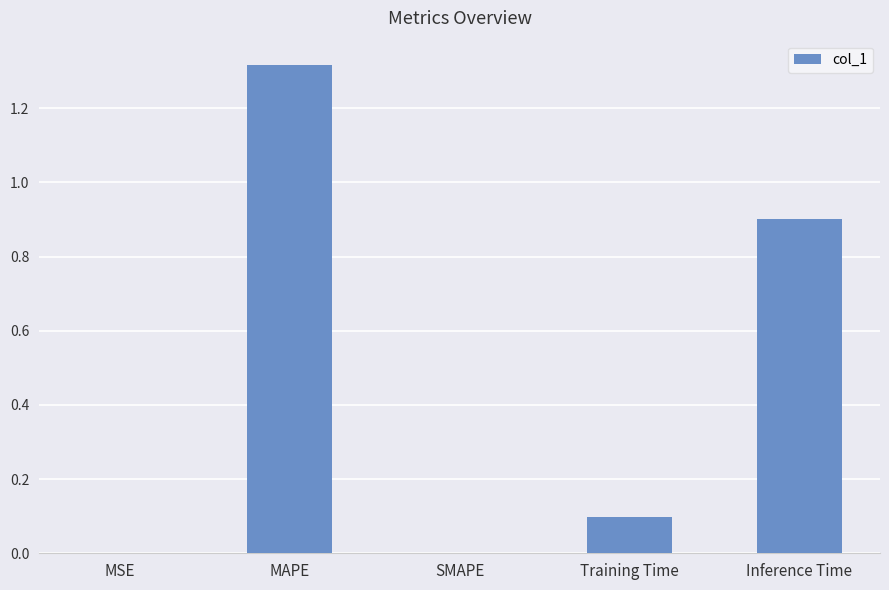

True or false: the data shows 0.9 at Inference Time.

True